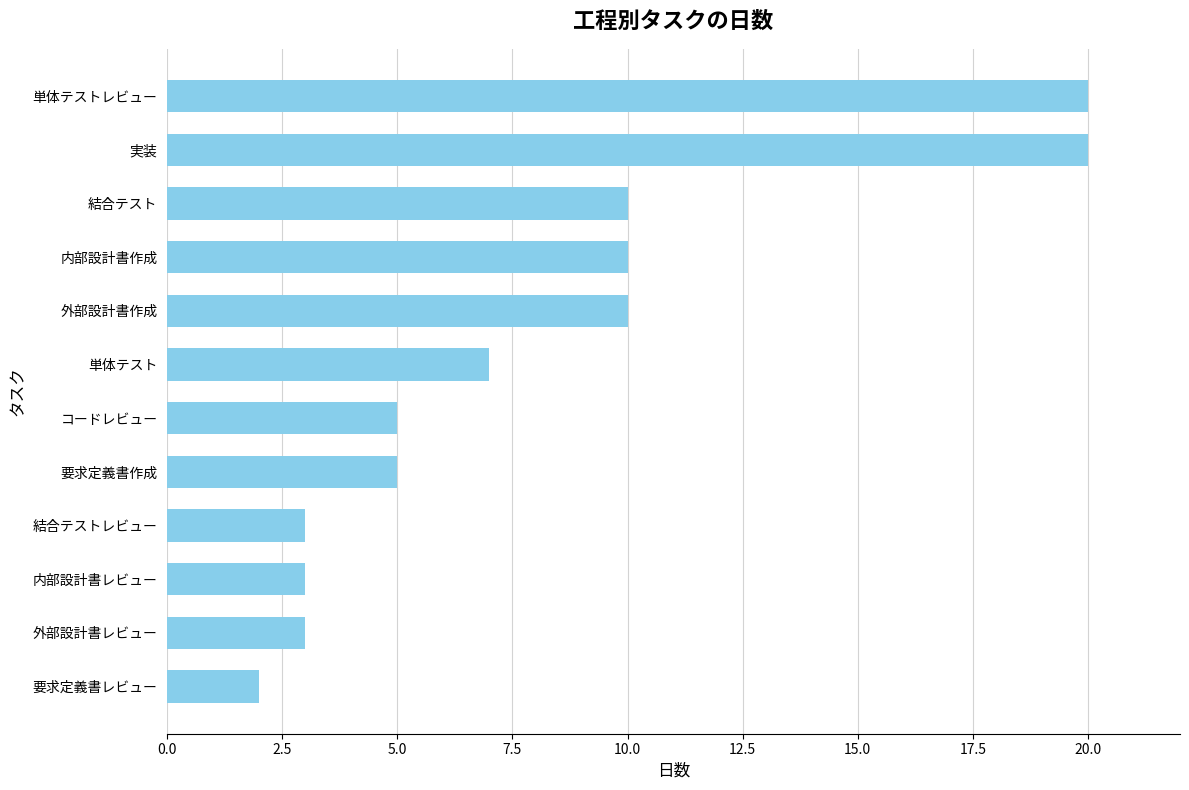

What is the sum of the values at 外部設計書レビュー and 内部設計書レビュー?

6